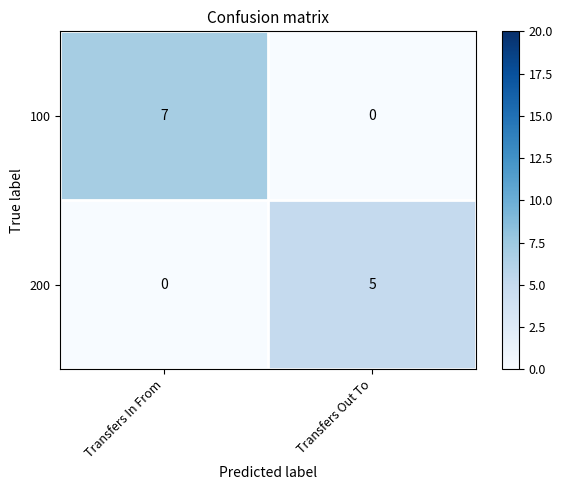

How many categories are shown in the chart?

2